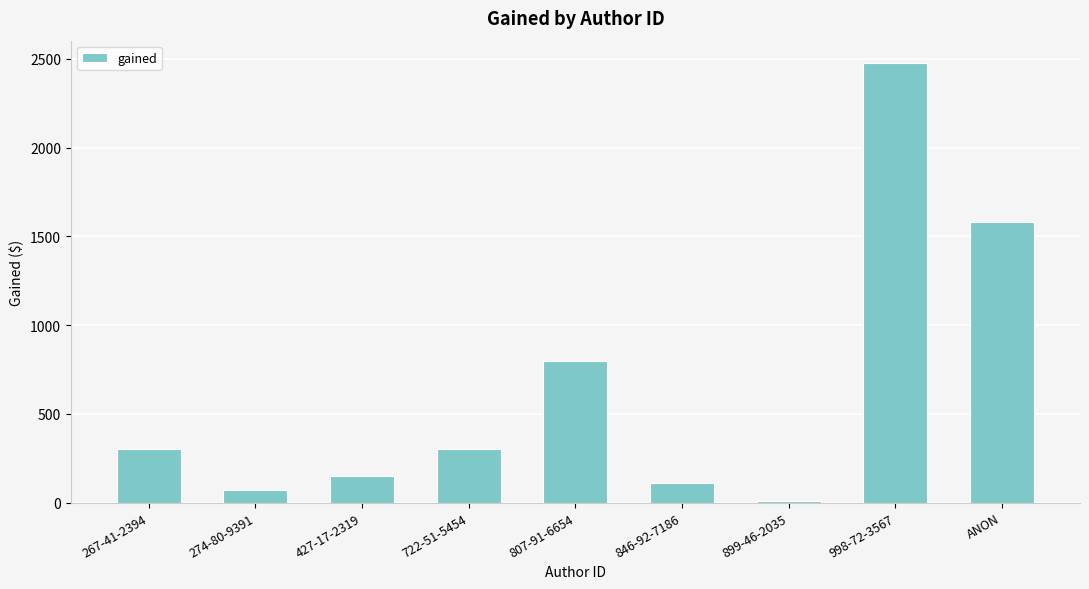

At which category does the chart reach its peak across all series?

998-72-3567